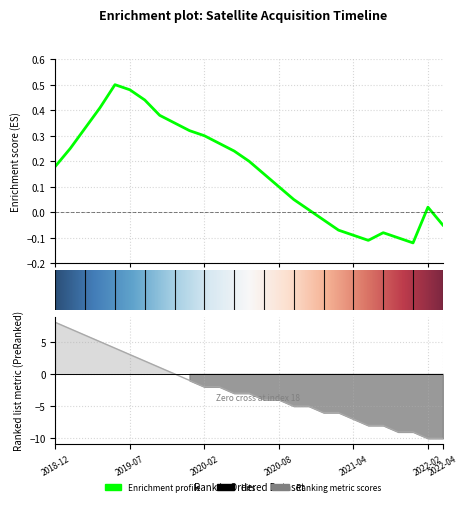

How many values are below 0?

8